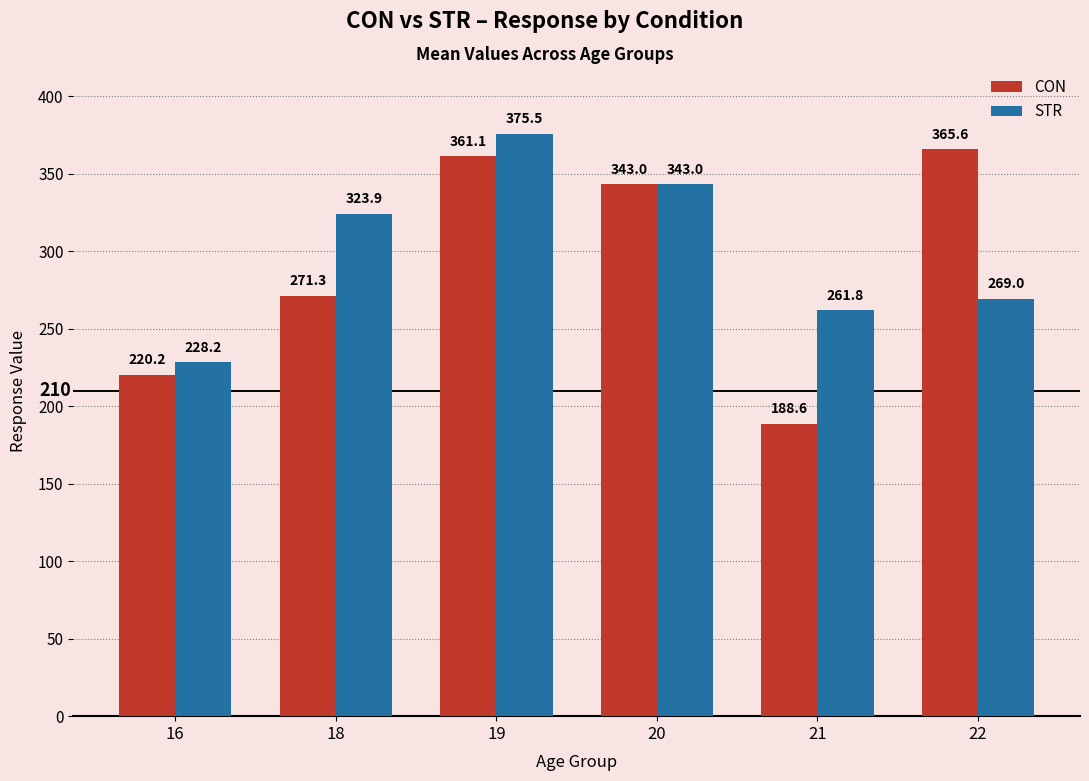

Reading right to left, what are all the values shown in this chart?

CON: 22=365.6	21=188.6	20=343.0	19=361.1	18=271.3	16=220.2
STR: 22=269.0	21=261.8	20=343.0	19=375.5	18=323.9	16=228.2